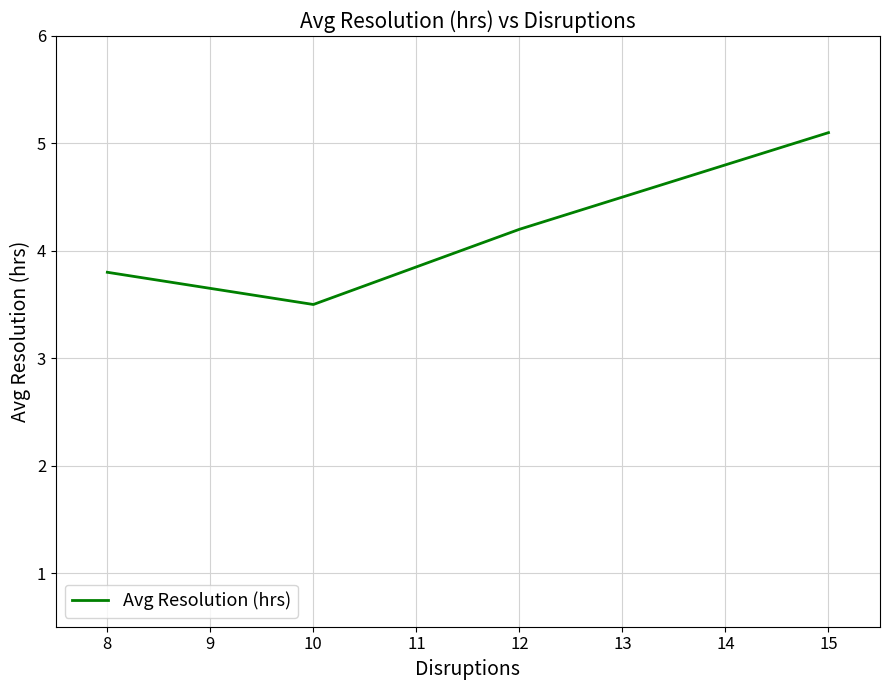

Which category has the highest value across all series?

15